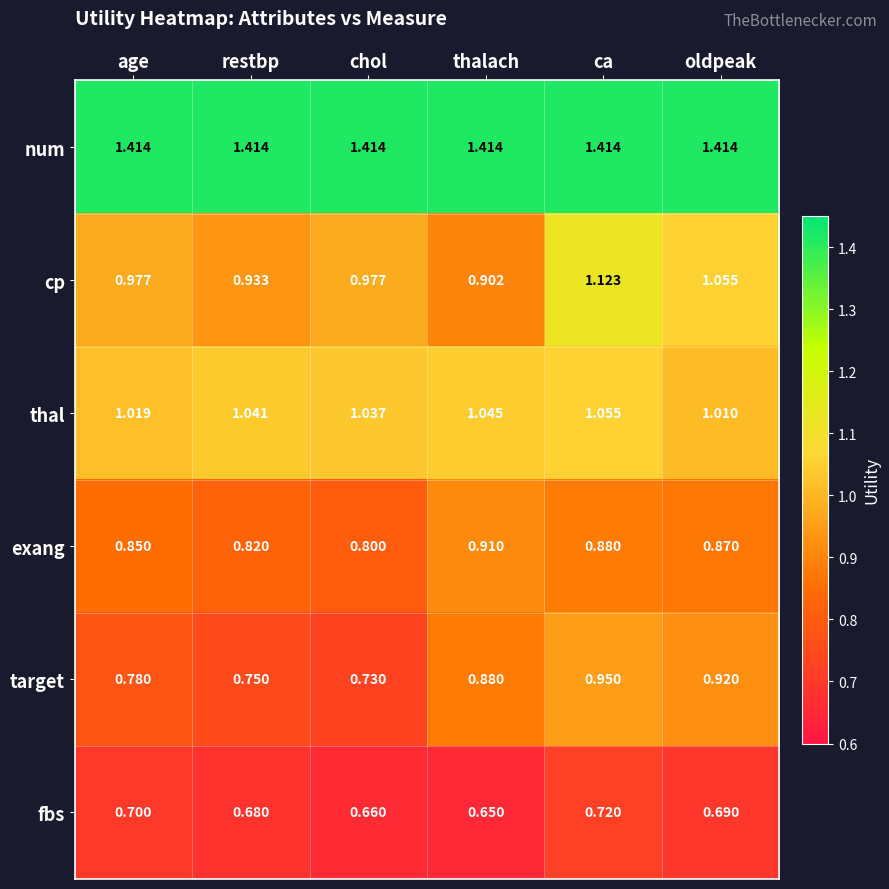

At which category is the sum across all series the highest?

ca